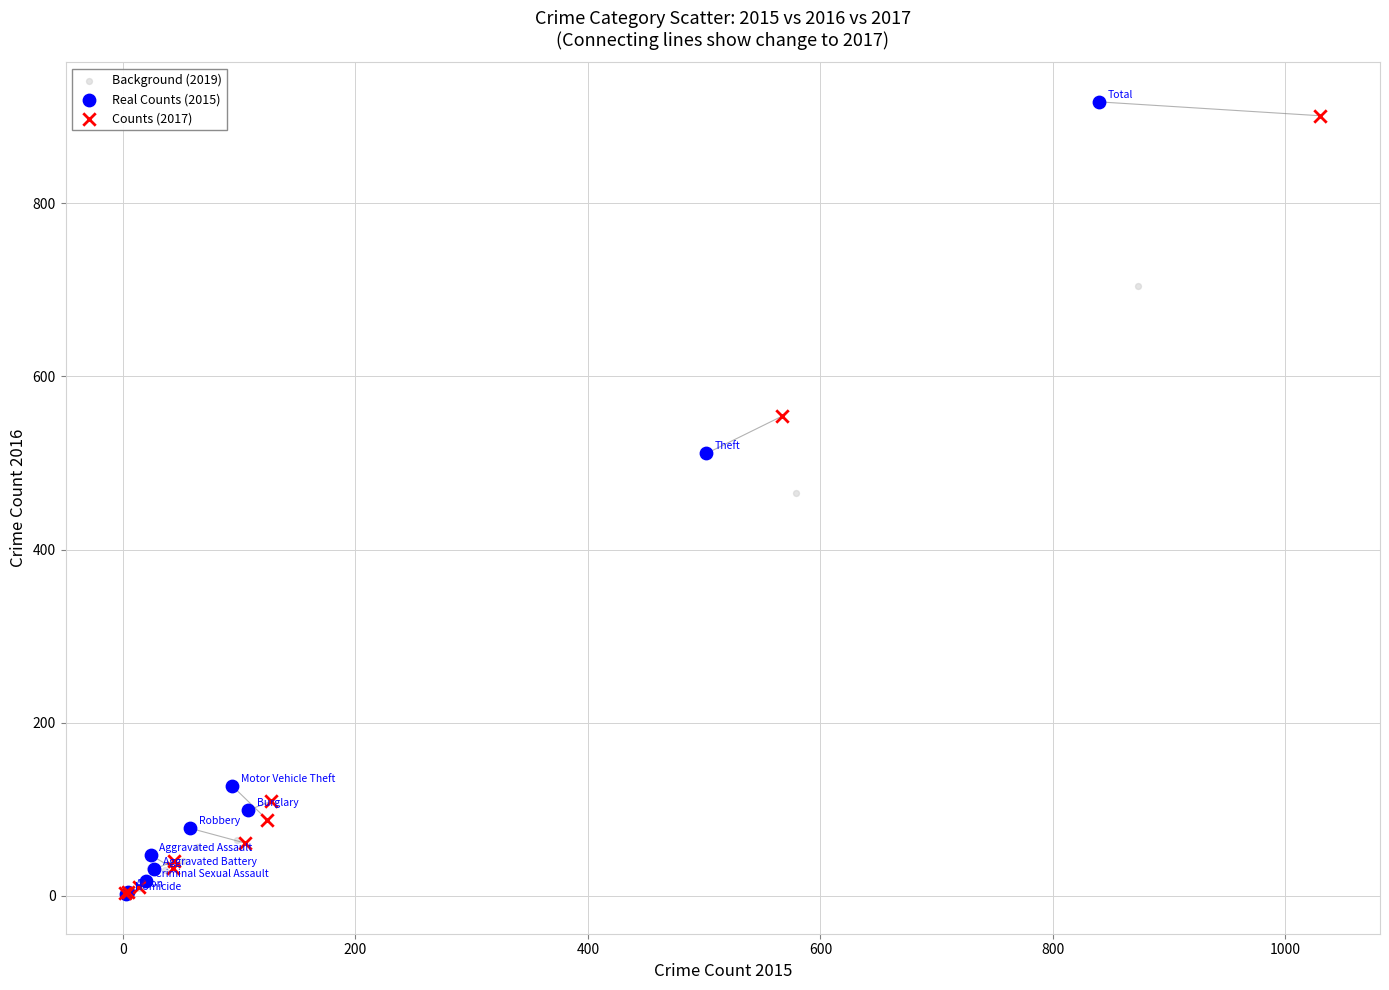

Which series has the widest spread of Y values?

Real Counts (2015)